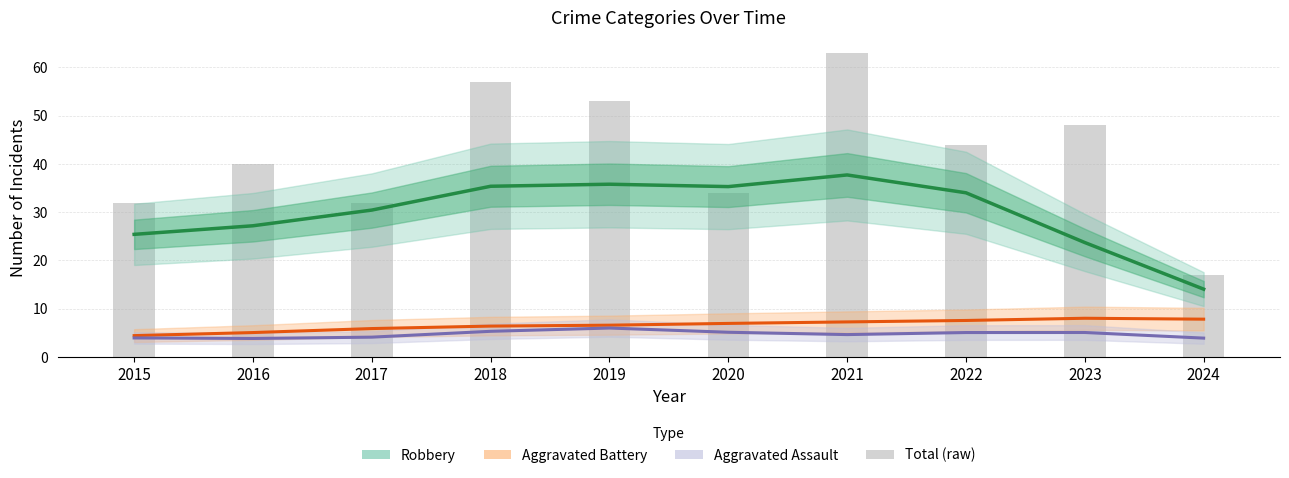

Reading right to left, list all the values displayed in this chart.

Robbery: 2024=14.1	2023=23.7	2022=34.0	2021=37.7	2020=35.3	2019=35.8	2018=35.4	2017=30.4	2016=27.2	2015=25.4
Aggravated Battery: 2024=7.8	2023=8.0	2022=7.6	2021=7.3	2020=7.0	2019=6.6	2018=6.4	2017=5.9	2016=5.1	2015=4.4
Aggravated Assault: 2024=3.9	2023=5.1	2022=5.1	2021=4.6	2020=5.1	2019=6.0	2018=5.3	2017=4.1	2016=3.8	2015=3.9
Total (raw): 2024=17.0	2023=48.0	2022=44.0	2021=63.0	2020=34.0	2019=53.0	2018=57.0	2017=32.0	2016=40.0	2015=32.0